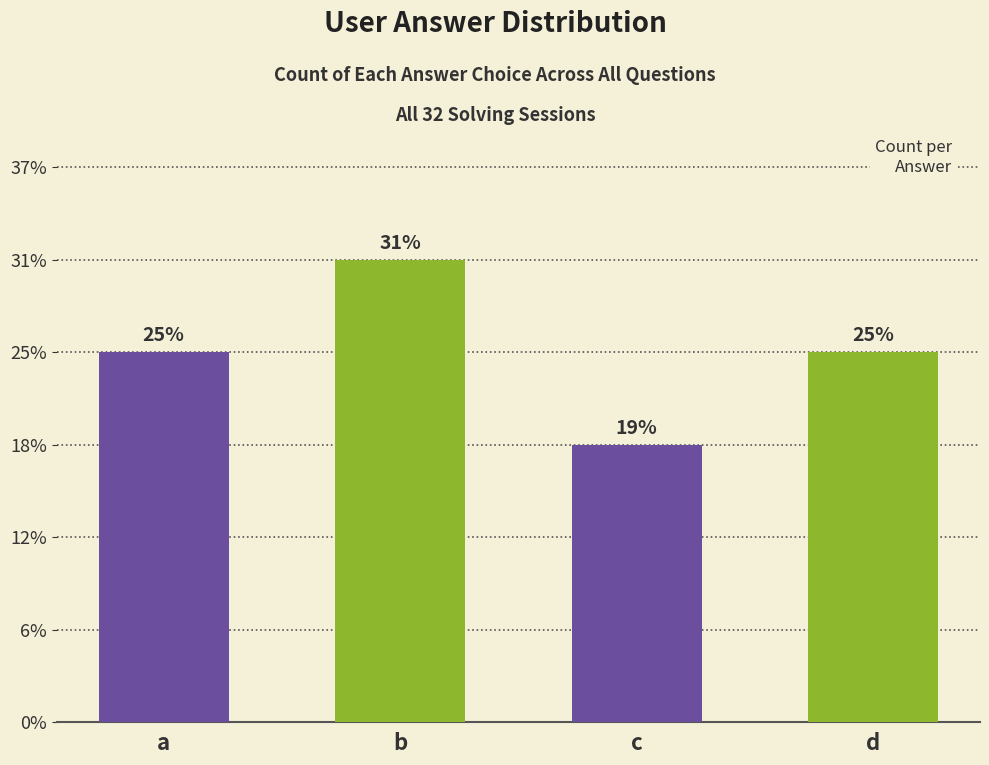

Which category has the lowest value across all series?

c